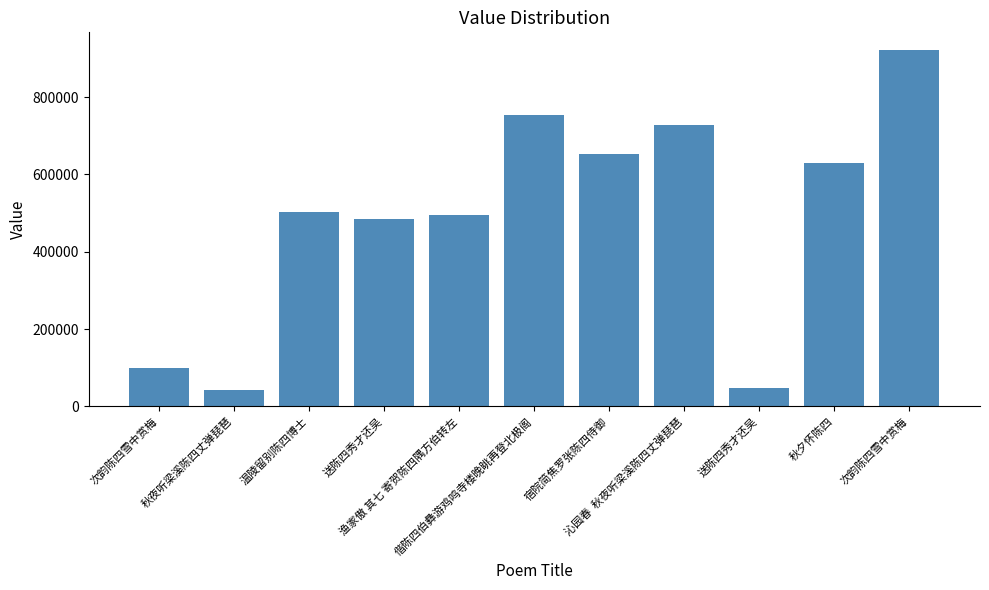

Rank the categories by value from lowest to highest.

秋夜听梁溪陈四丈弹琵琶, 送陈四秀才还吴, 次韵陈四雪中赏梅, 送陈四秀才还吴, 渔家傲 其七 寄贺陈四隅方伯转左, 温陵留别陈四博士, 秋夕怀陈四, 宿院简焦罗张陈四侍御, 沁园春  秋夜听梁溪陈四丈弹琵琶, 偕陈四伯彝游鸡鸣寺楼晚眺再登北极阁, 次韵陈四雪中赏梅